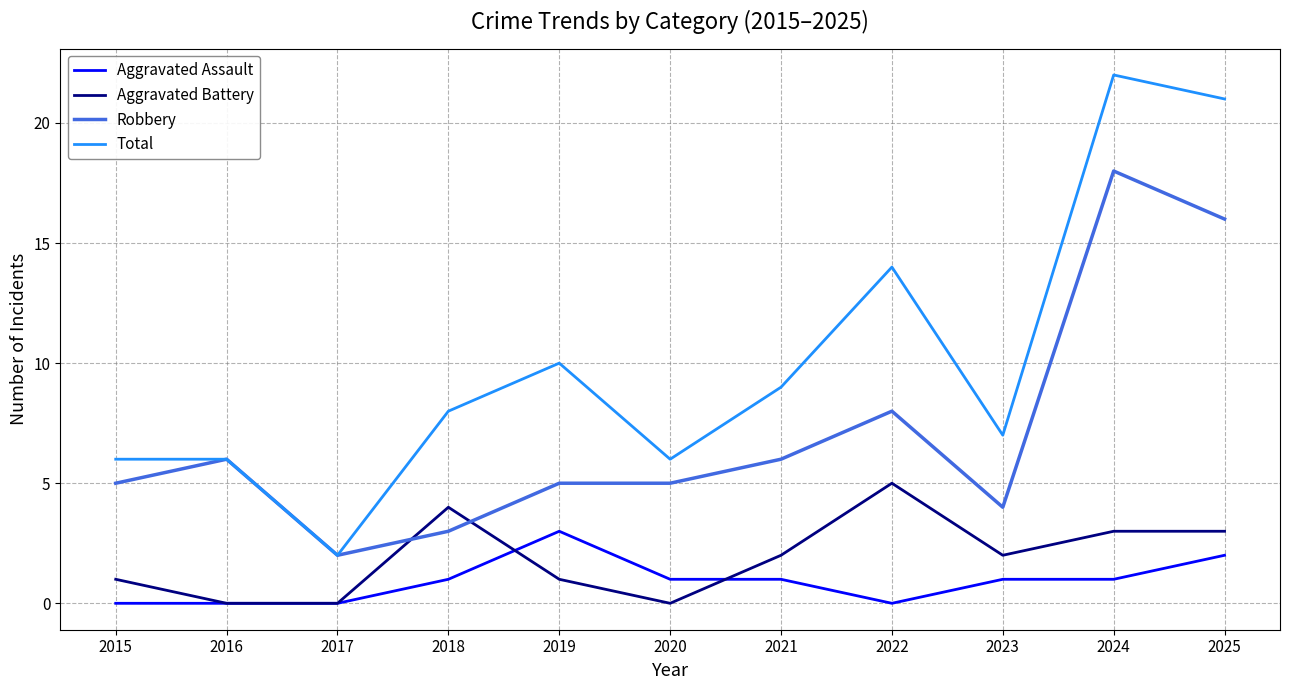

At 2019, list the series in order from smallest to largest.

Aggravated Battery, Aggravated Assault, Robbery, Total